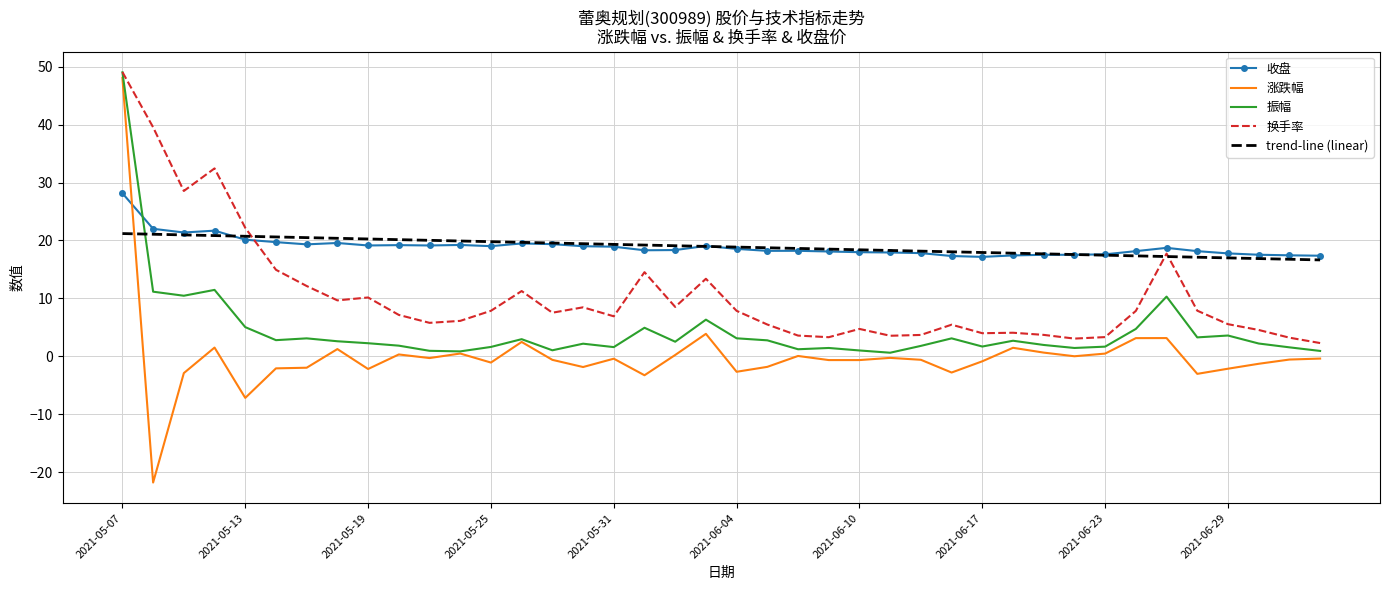

True or false: 涨跌幅 and 收盘 cross at least once.

True